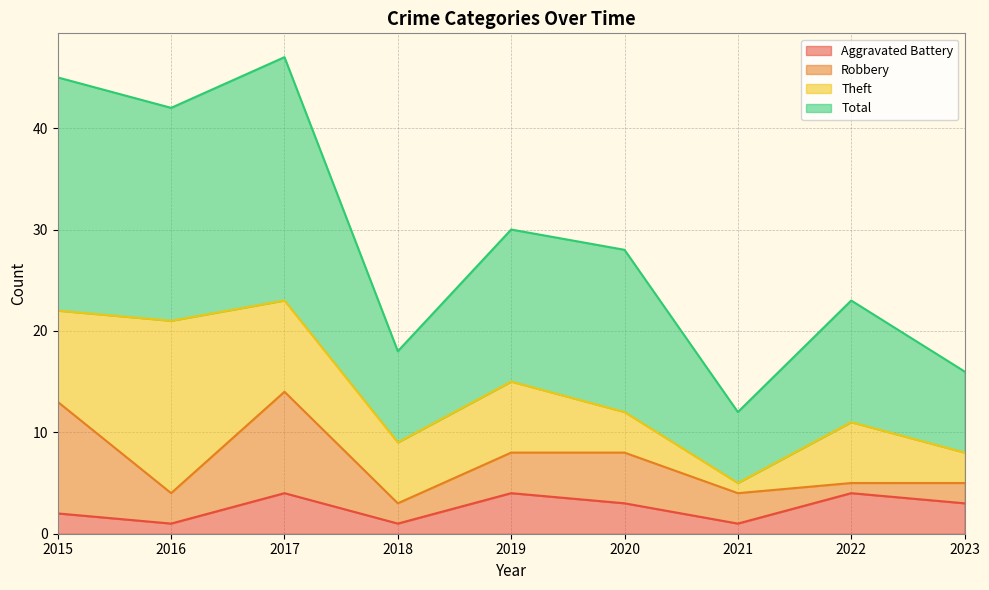

Which series changed the most between 2021 and 2022?

Total